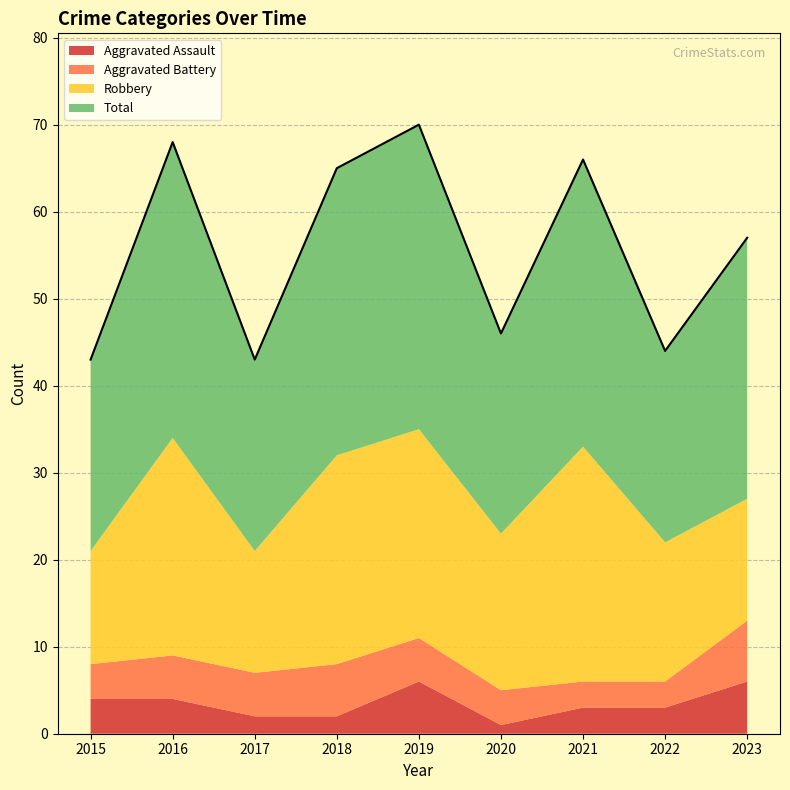

What is the difference between the highest and lowest values at 2015?

18